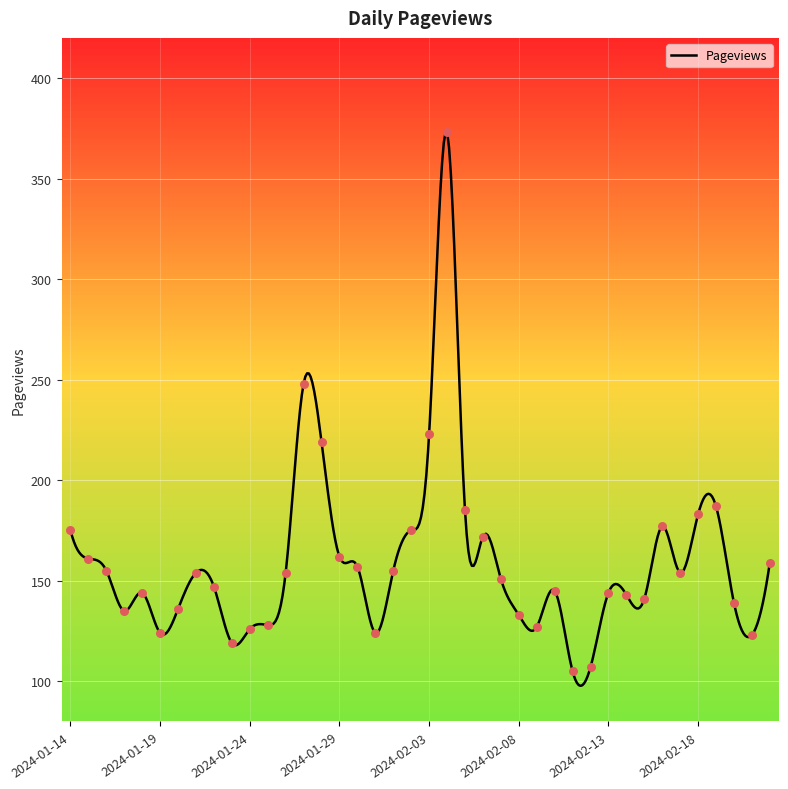

Approximately how many times larger is the value at 2024-02-18 compared to 2024-01-16?

1.2